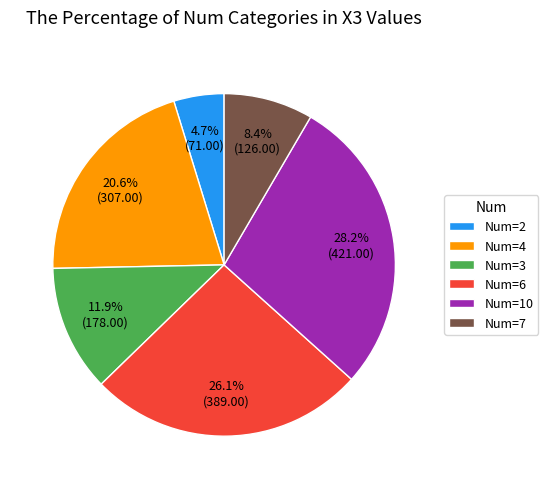

Between Num=3 and Num=2, which is larger?

Num=3